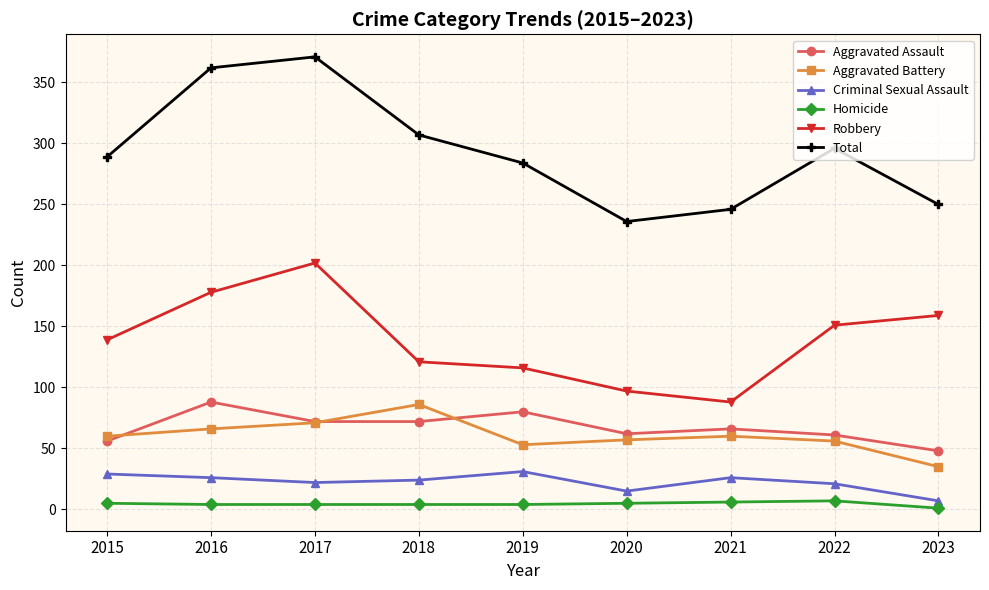

In Total, how many points are lower than both neighbors (excluding endpoints)?

1